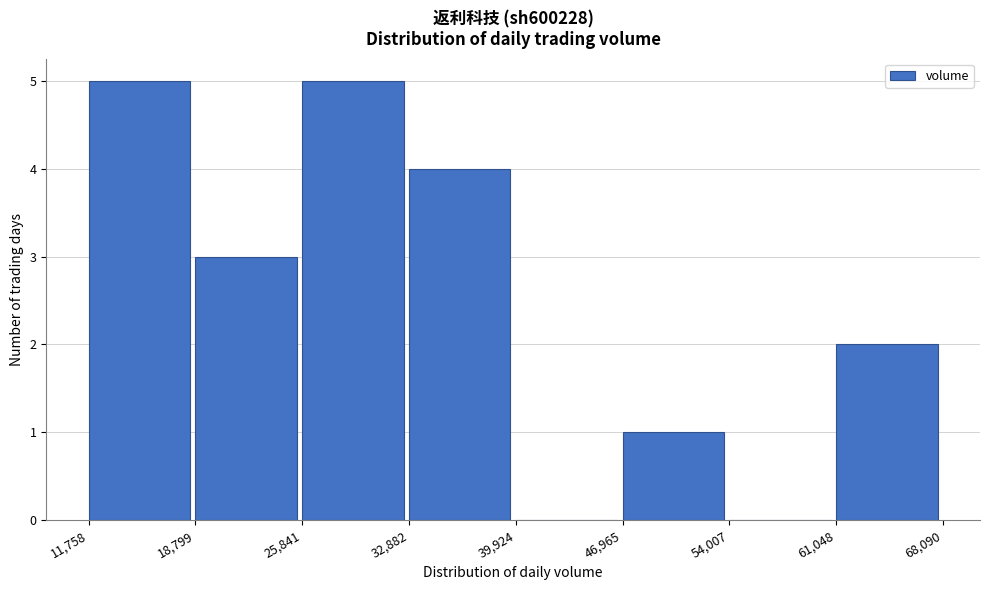

Reading left to right, list every bar in this chart as the range it spans on the x-axis followed by its height. The values are not printed on the chart, so give them approximately, as read against the axis.

11,758 to 18,799: 5
18,799 to 25,841: 3
25,841 to 32,882: 5
32,882 to 39,924: 4
39,924 to 46,965: 0
46,965 to 54,007: 1
54,007 to 61,048: 0
61,048 to 68,090: 2